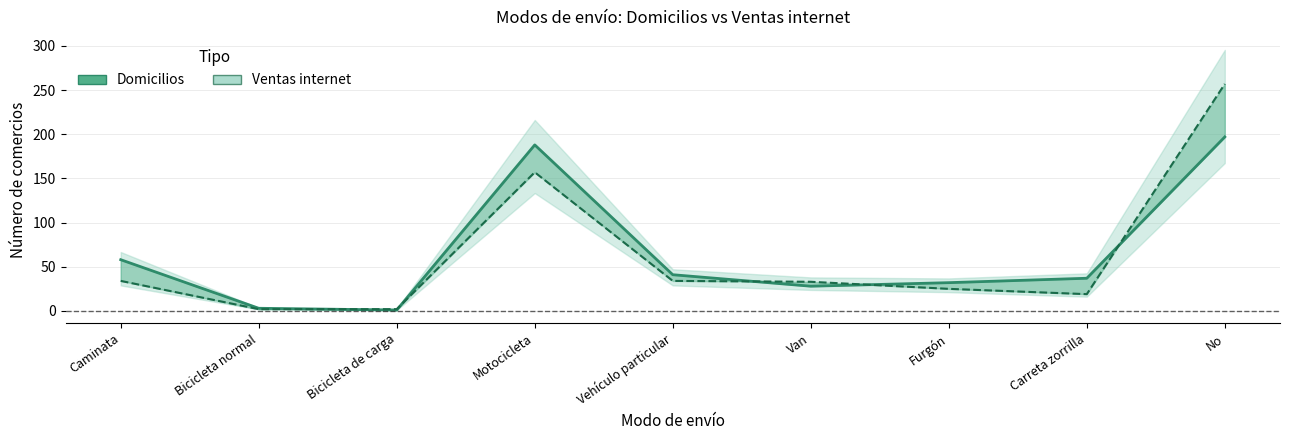

How many lines are shown in the chart?

2